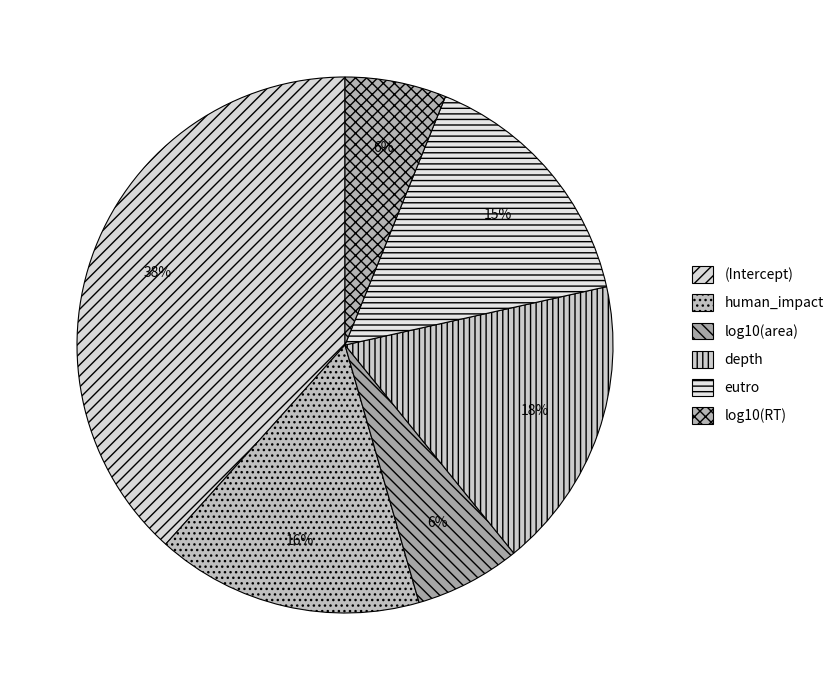

To the nearest percent, what percentage of the pie is eutro?

15%